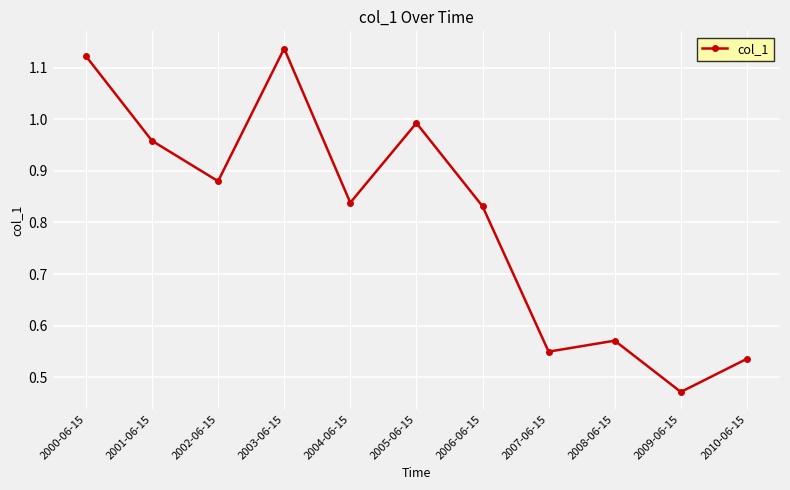

How many lines are shown in the chart?

1